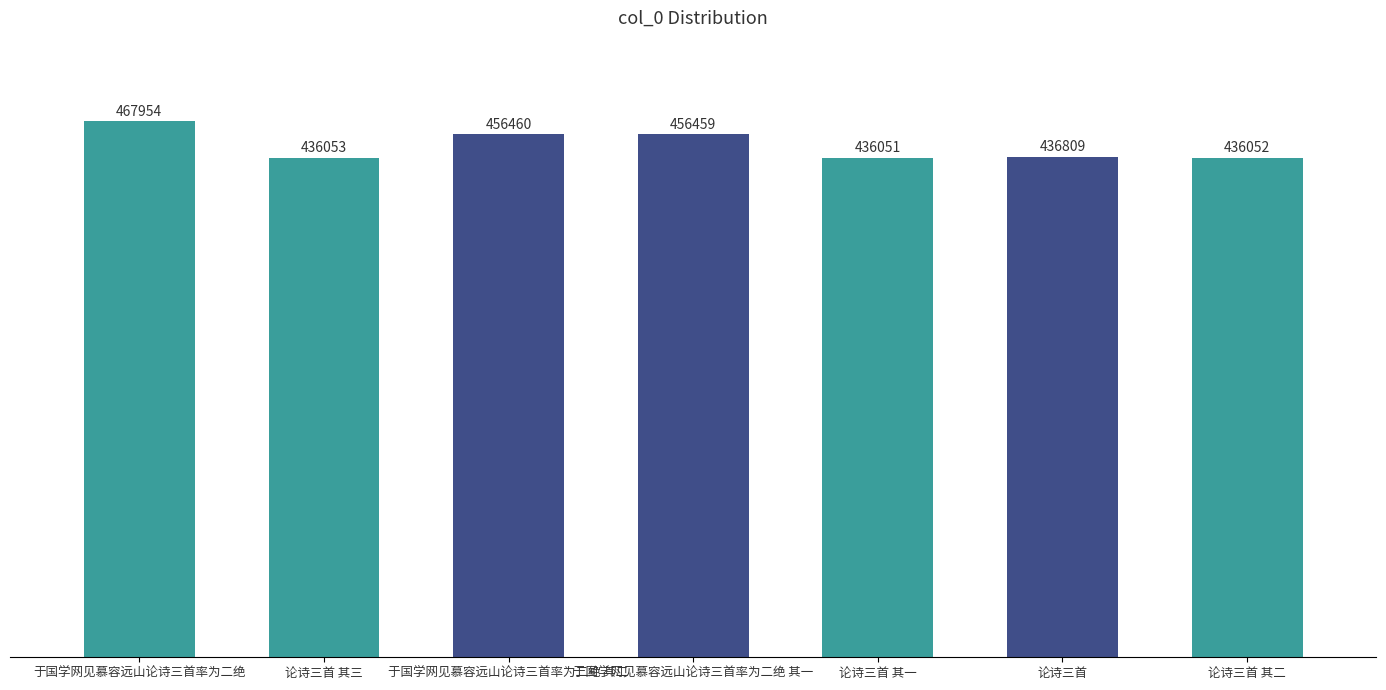

Rank the categories by value from highest to lowest.

于国学网见慕容远山论诗三首率为二绝, 于国学网见慕容远山论诗三首率为二绝 其二, 于国学网见慕容远山论诗三首率为二绝 其一, 论诗三首, 论诗三首 其三, 论诗三首 其二, 论诗三首 其一